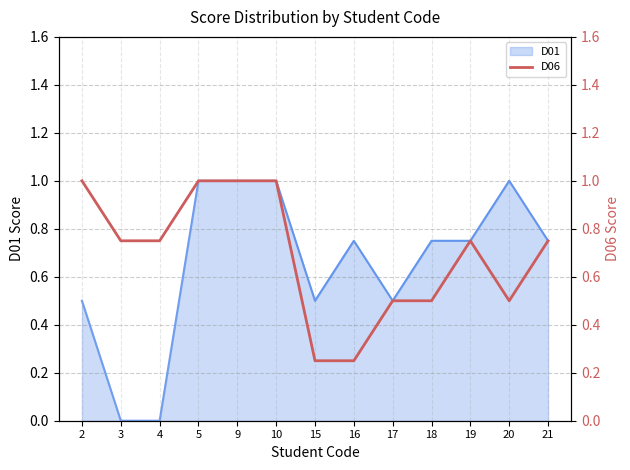

The chart shows a value of 0.8 at 20. True or false?

False